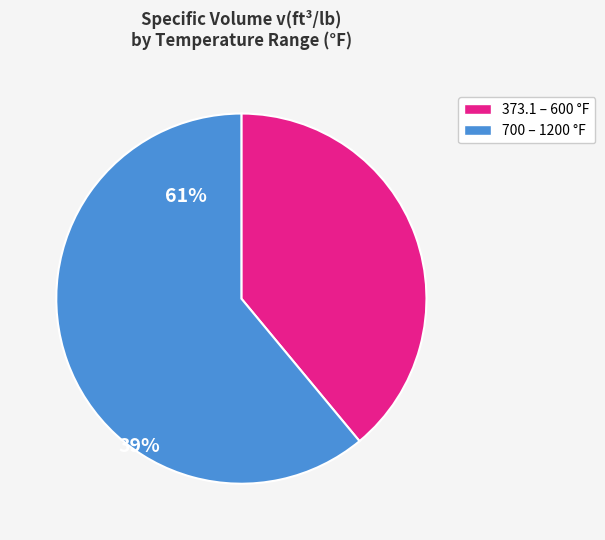

Does any single category account for the majority?

Yes